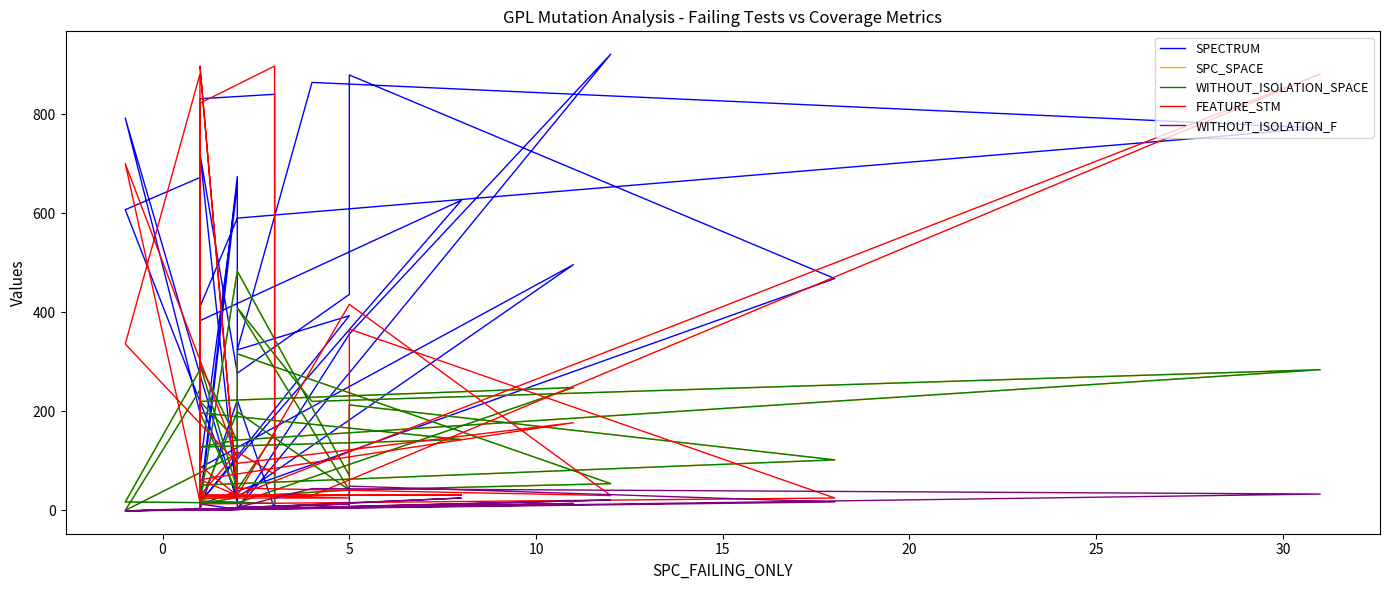

What is the value of the FEATURE_STM point at the 25th from the left?

62